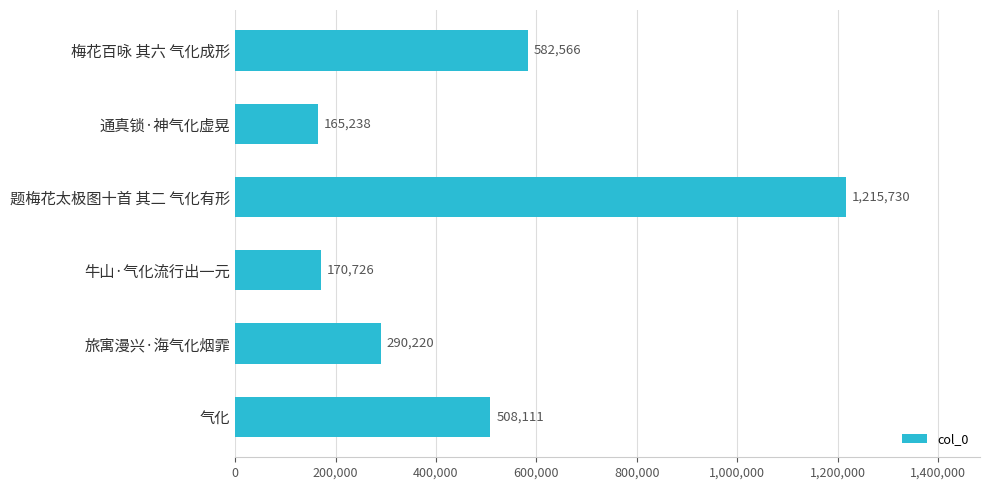

Read the value at 通真锁·神气化虚晃.

165238